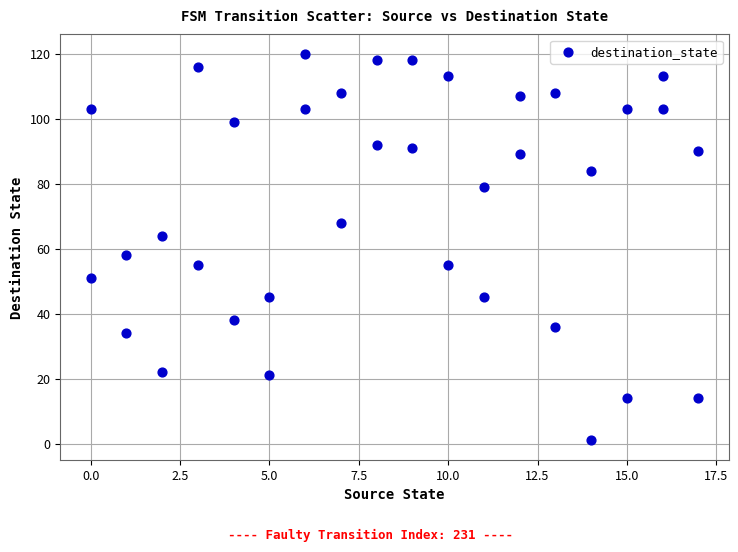

What Y value in the scatter plot is closest to 60?

58